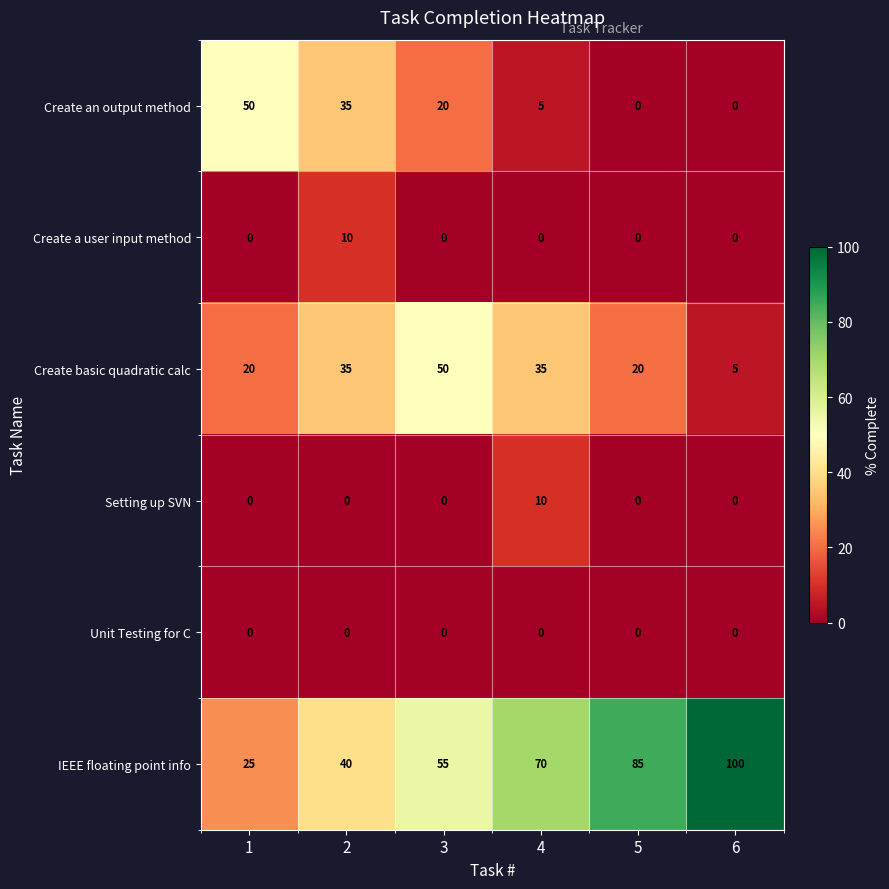

Which series has the widest spread of values?

IEEE floating point info